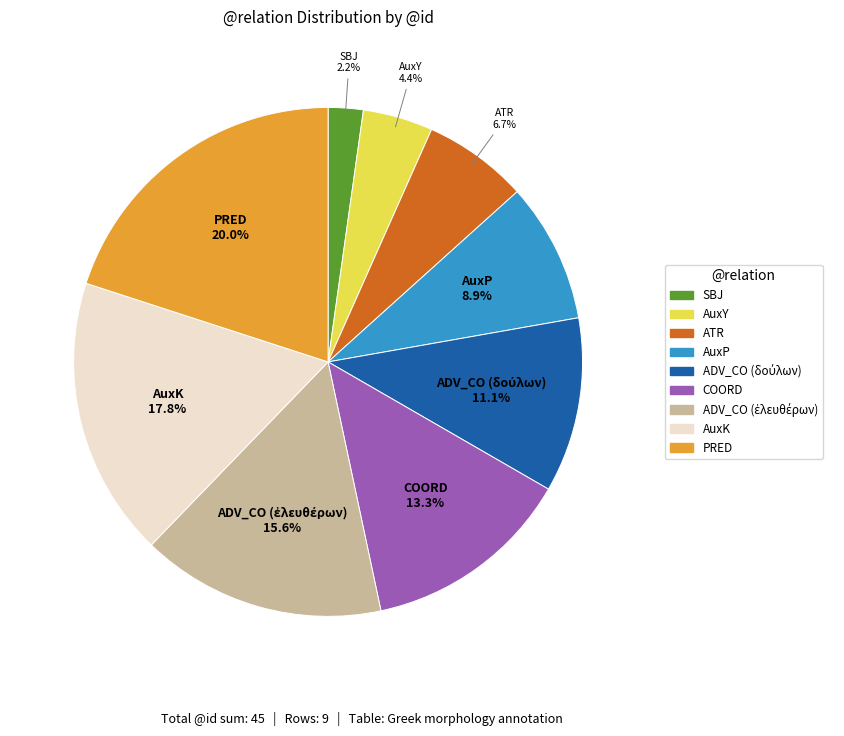

True or false: PRED accounts for 30% of the total.

False